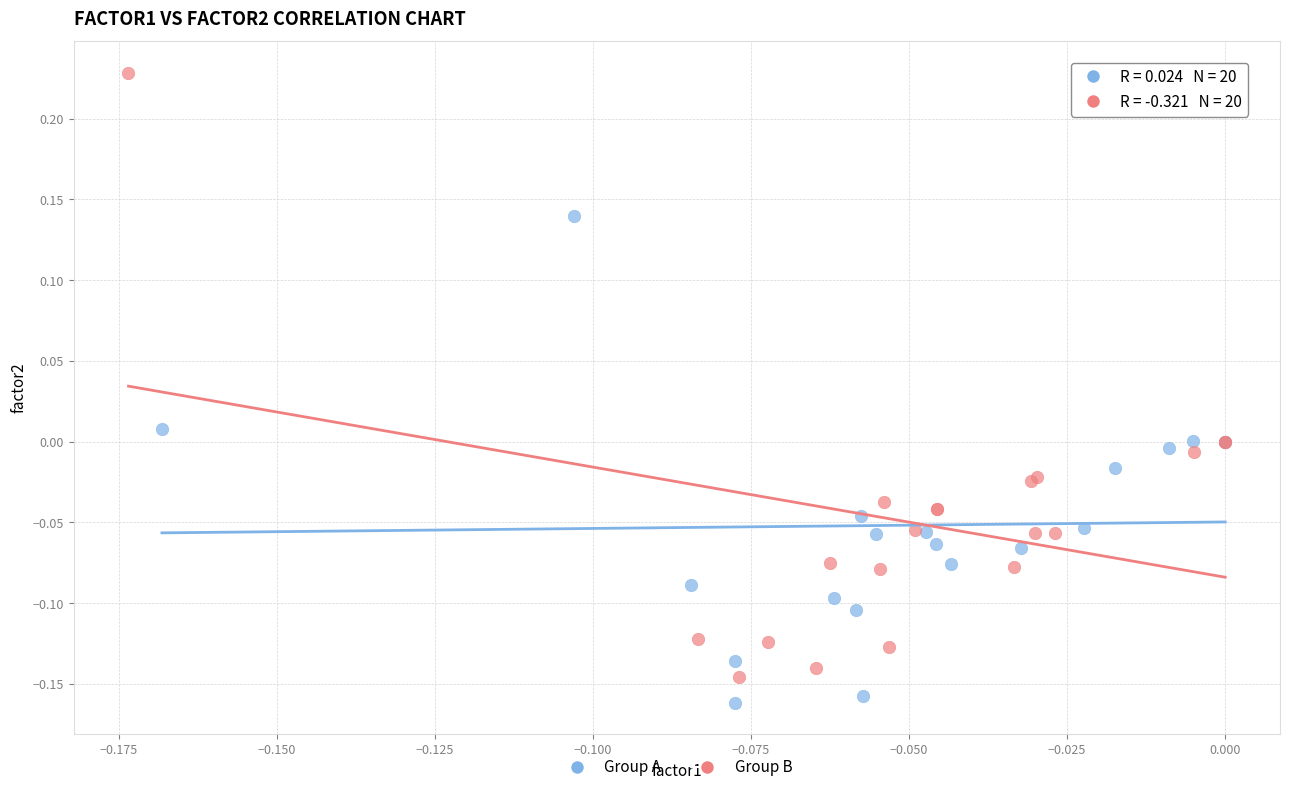

Which series has the largest Y range (max minus min)?

Group B